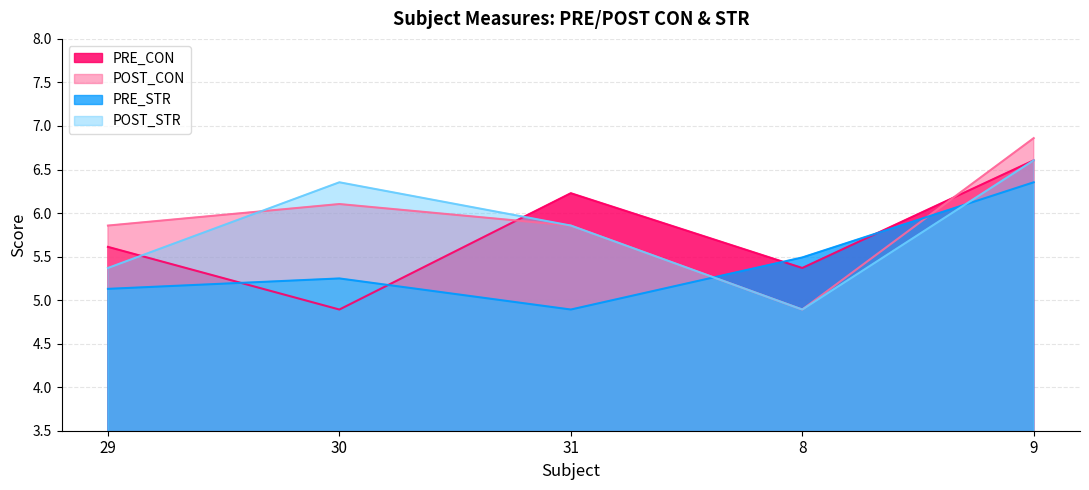

Does the chart display data point markers on the line(s)?

No